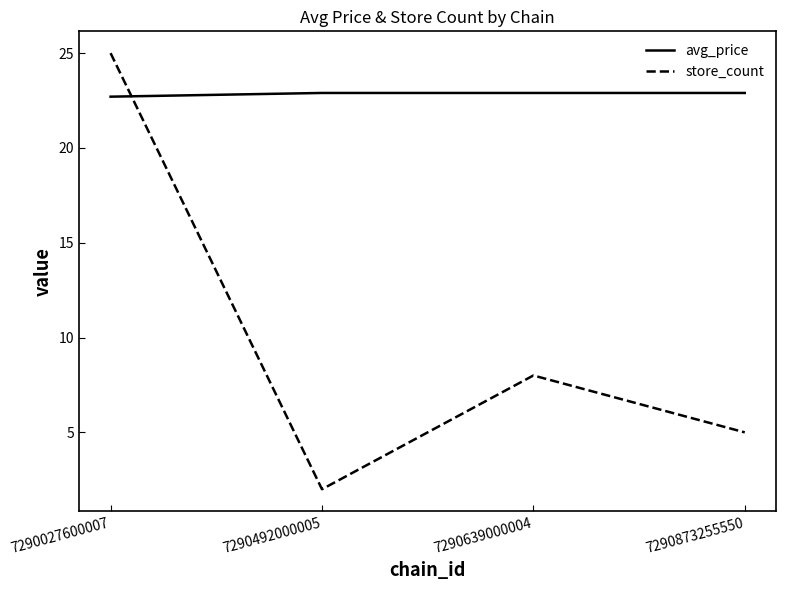

What is the lowest value of the avg_price series?

22.7